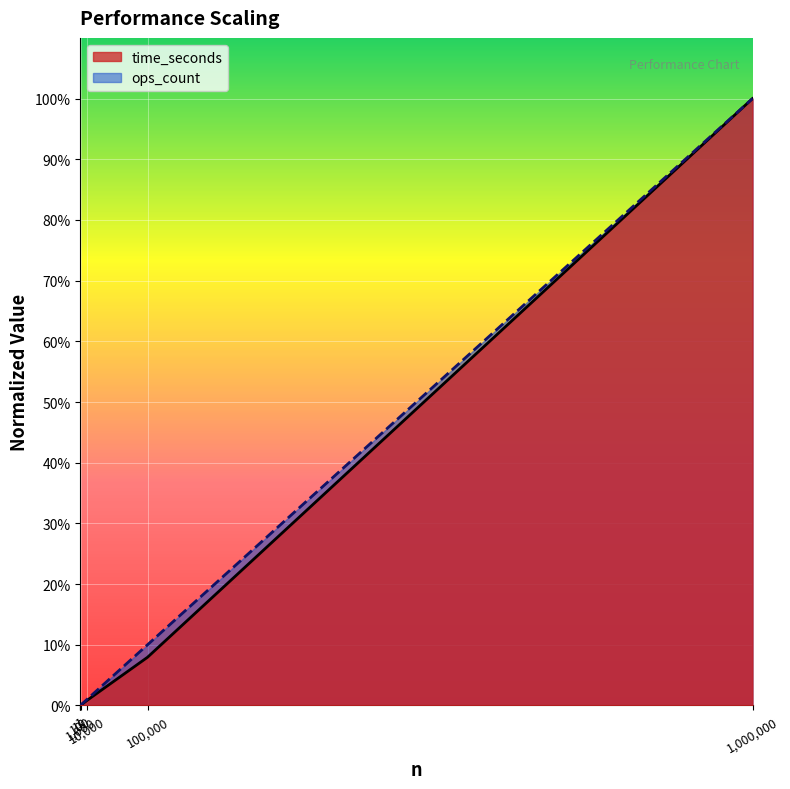

Does the chart display data point markers on the line(s)?

No